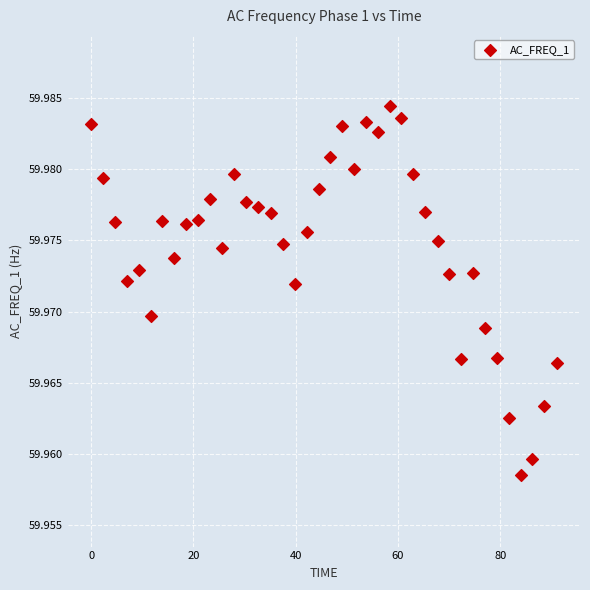

What is the range of X values (max minus min)?

91.0